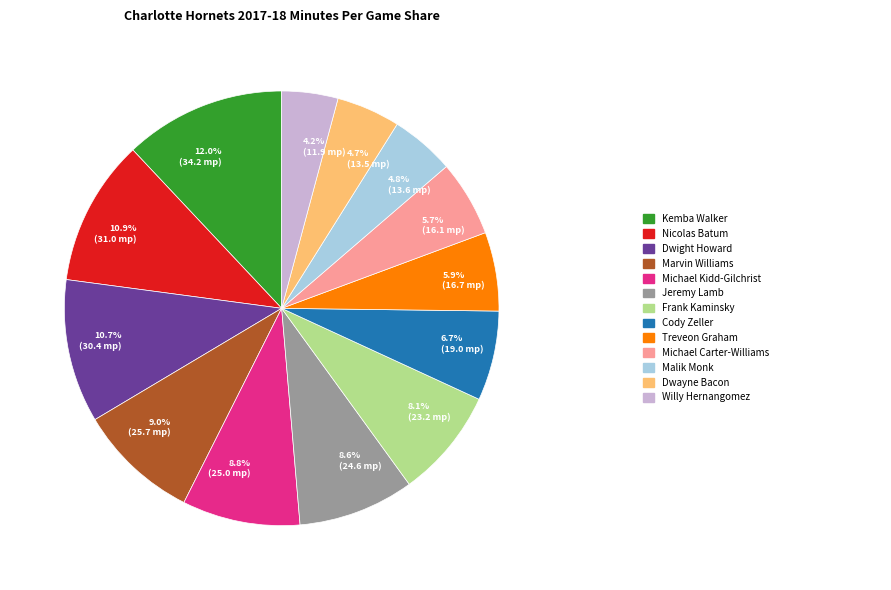

To the nearest percent, what is the average slice percentage?

8%